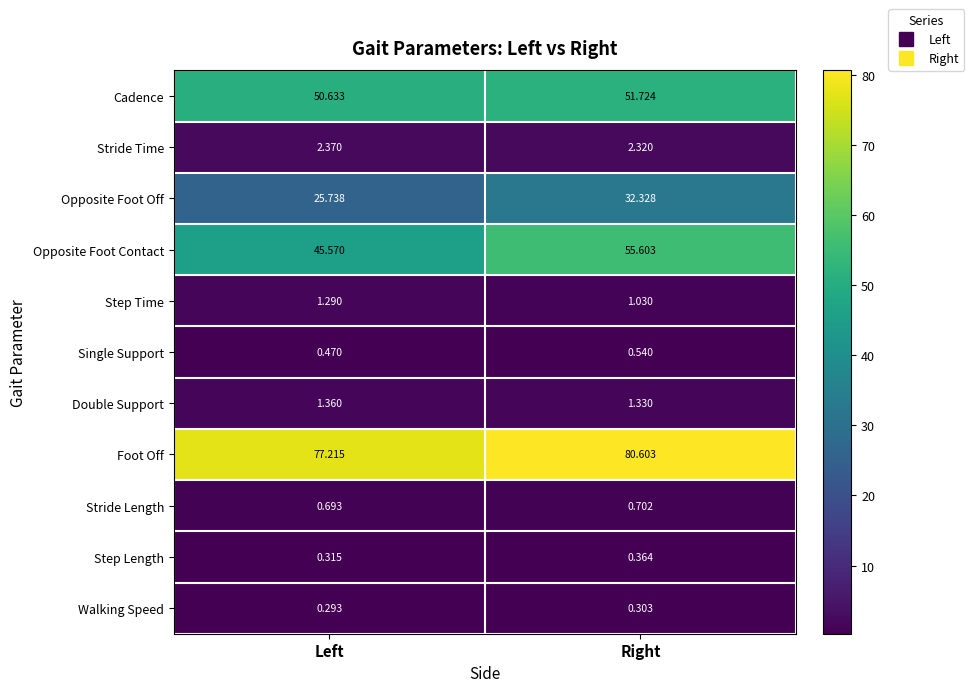

Which series changed the most between Left and Right?

Opposite Foot Contact